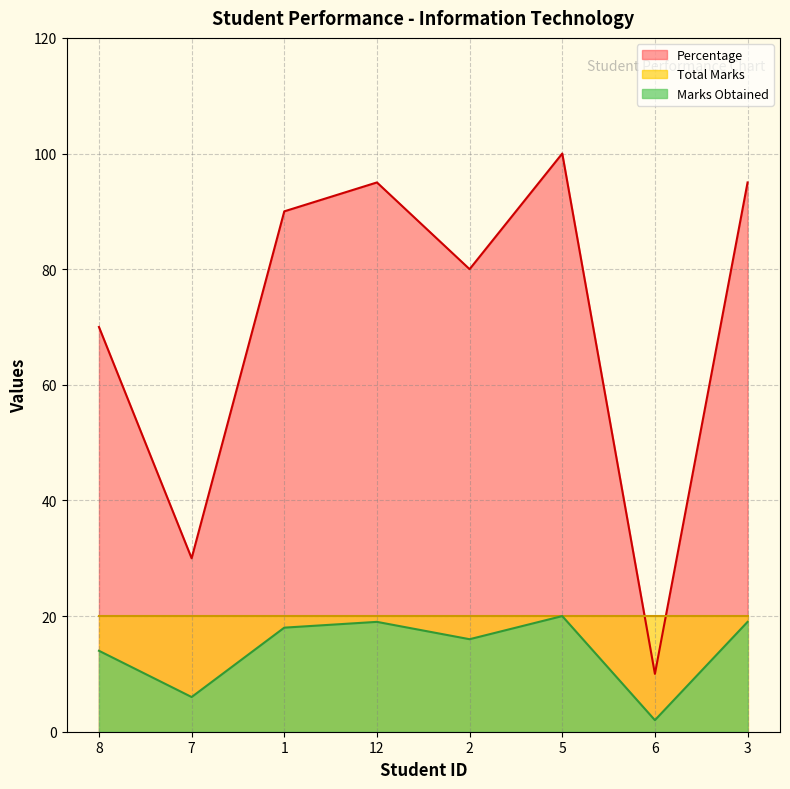

Does the chart display data point markers on the line(s)?

No